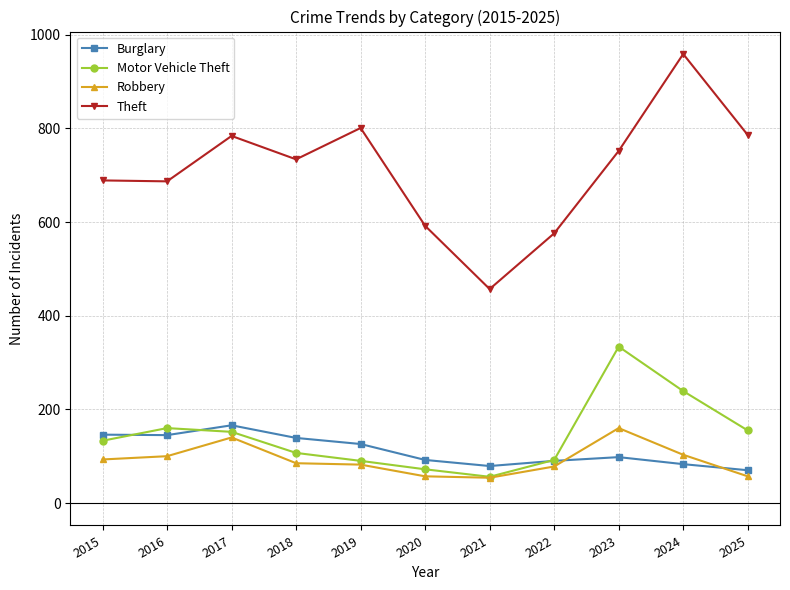

Where does the Burglary series first go above 98?

2015